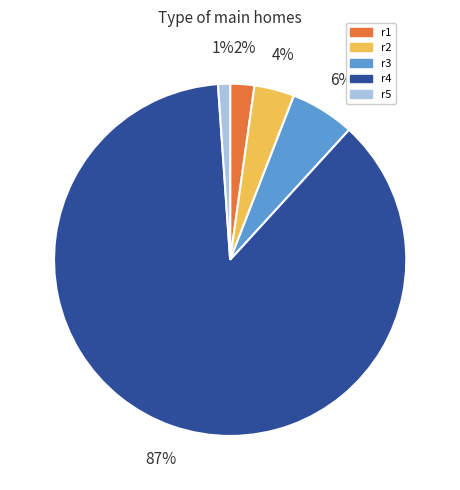

Which has a higher value, r2 or r3?

r3